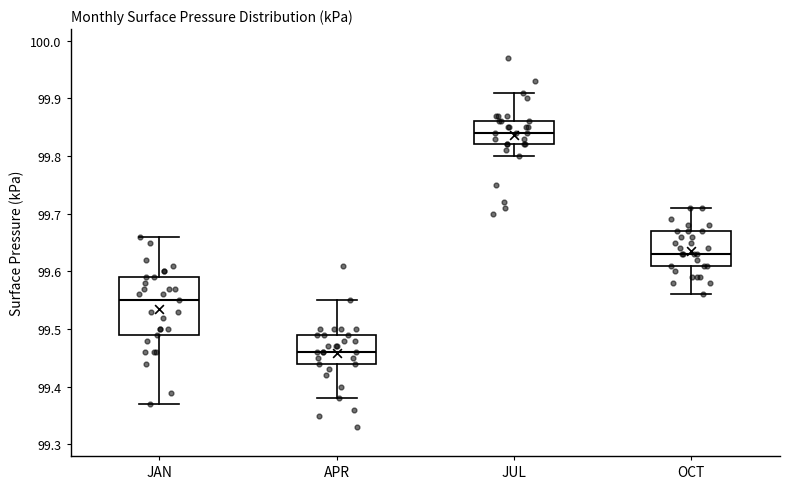

Reading left to right, transcribe this box plot: for each box, give where its median line is, the range the box spans, and where its two whiskers end, as read against the y-axis. The values are not printed on the chart, so give them approximately, as read against the axis.

JAN: median 99.55, box 99.49 to 99.59, whiskers 99.37 to 99.66
APR: median 99.46, box 99.44 to 99.49, whiskers 99.38 to 99.55
JUL: median 99.84, box 99.82 to 99.86, whiskers 99.80 to 99.91
OCT: median 99.63, box 99.61 to 99.67, whiskers 99.56 to 99.71